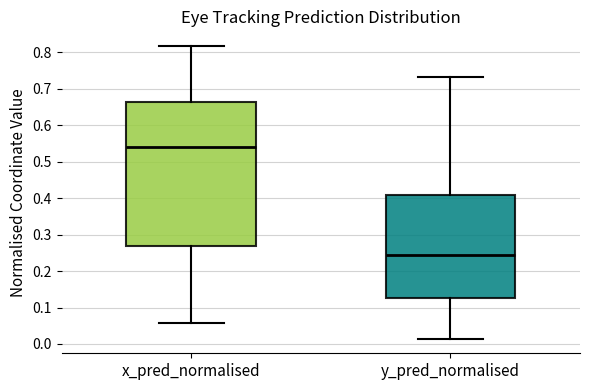

Which box is the tallest, from its lower edge to its upper edge?

x_pred_normalised